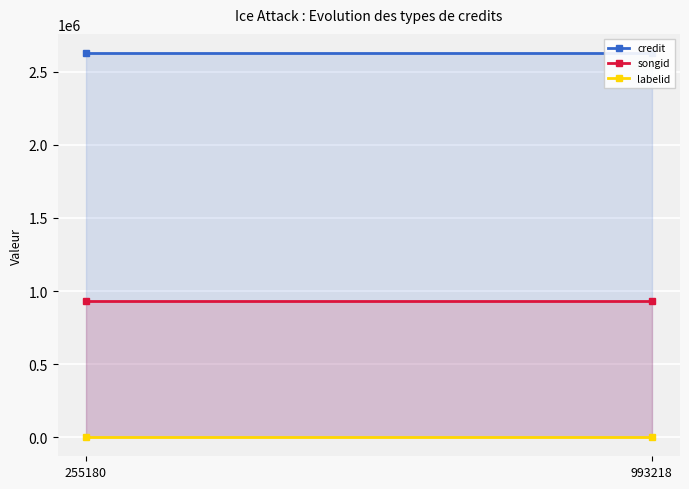

Which series changed the most between 993218 and 255180?

credit